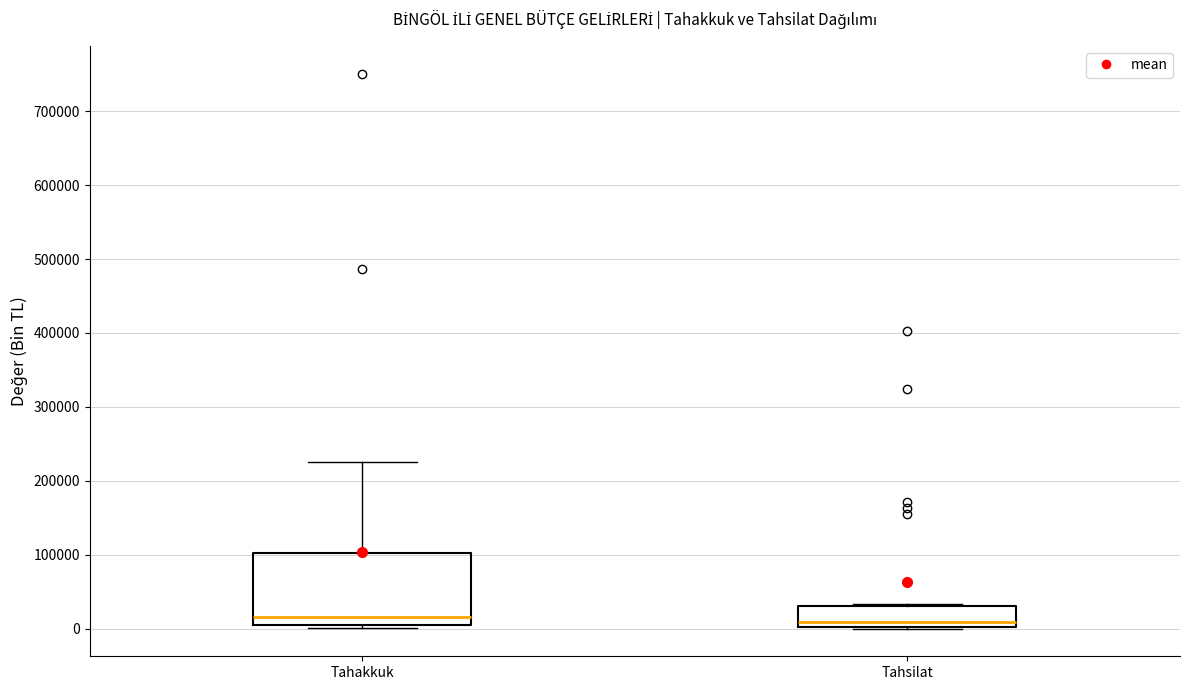

Reading left to right, read every box against the y-axis: the position of its median line, the range the box covers, and the ends of its whiskers. The values are not printed on the chart, so give them approximately, as read against the axis.

Tahakkuk: median 20000, box 10000 to 100000, whiskers 0 to 230000
Tahsilat: median 10000, box 0 to 30000, whiskers 0 to 30000